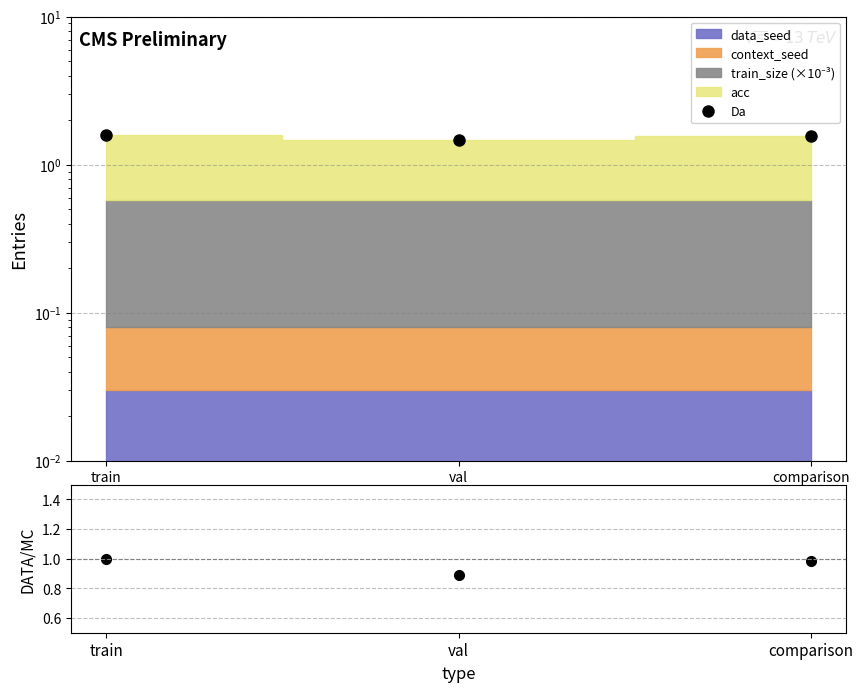

Between val and comparison, which is larger?

comparison